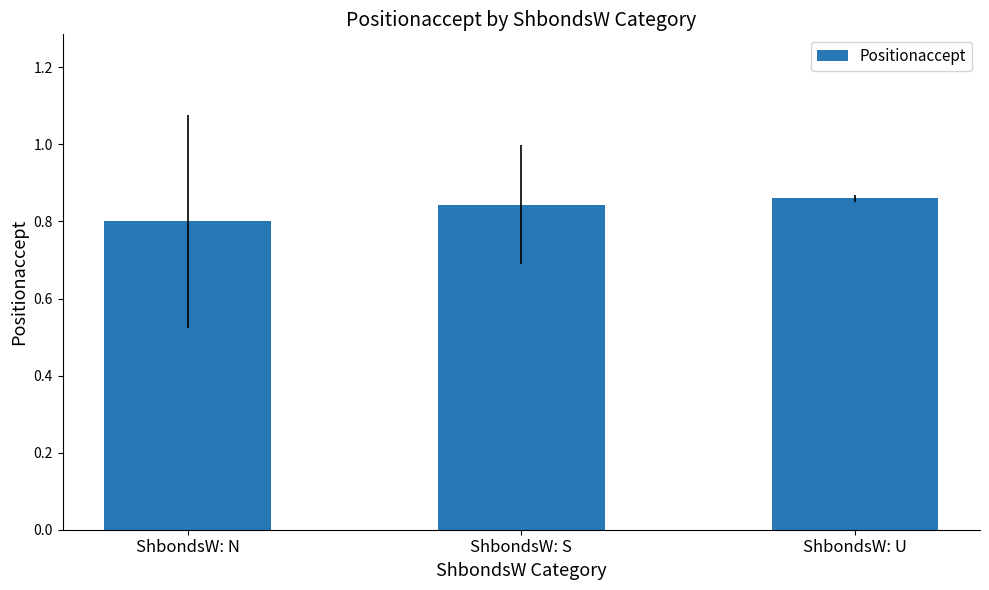

At which category does the chart reach its peak across all series?

ShbondsW: U